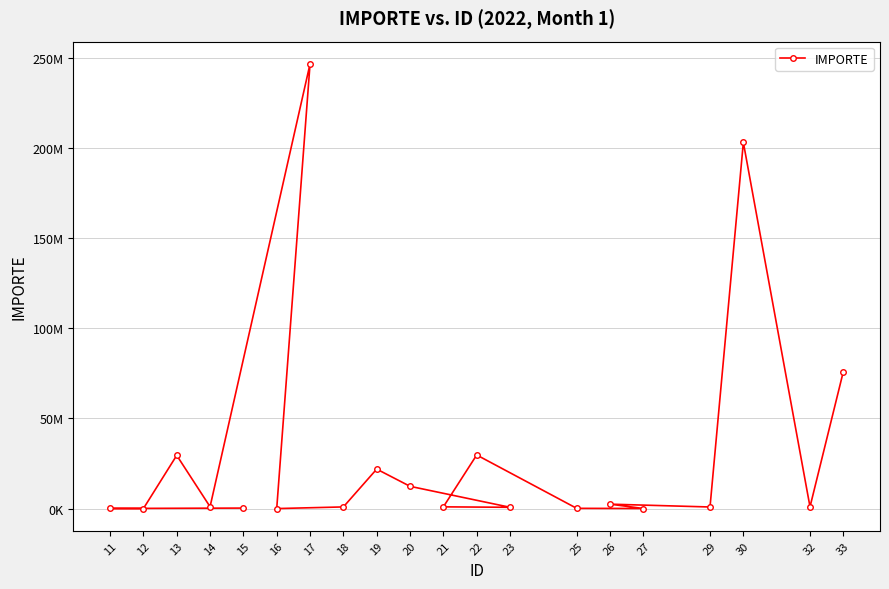

What is the difference between the values at 19 and 12?

21889858.2